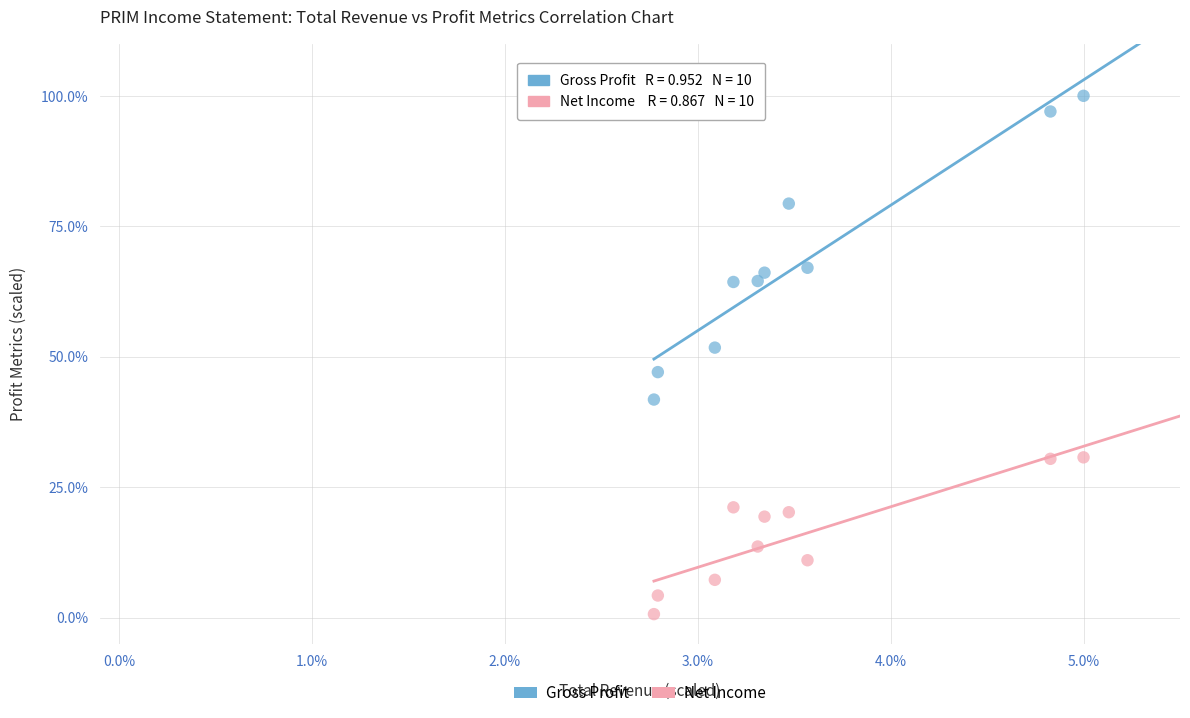

What are all the series names shown in the legend?

Gross Profit, Net Income